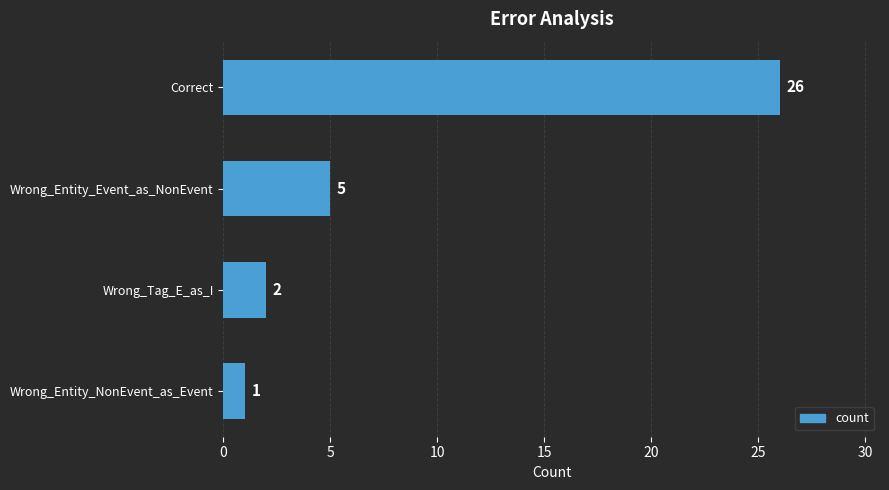

True or false: the data shows 2 at Wrong_Entity_NonEvent_as_Event.

False